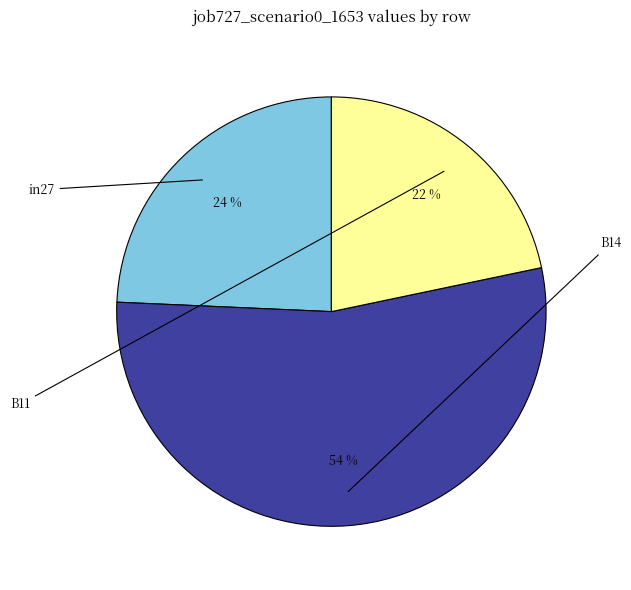

Is there a majority slice in this chart?

Yes